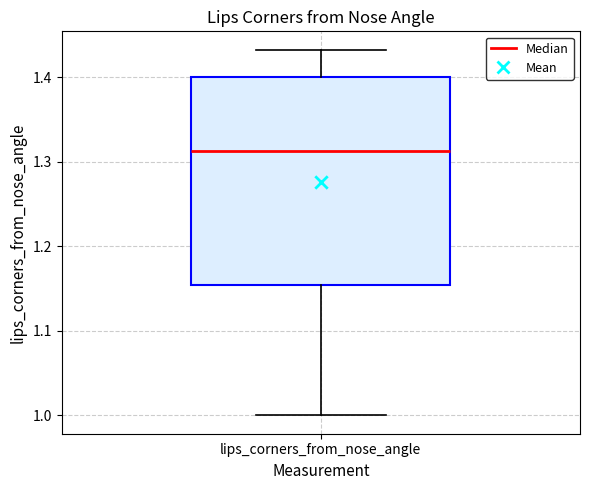

Transcribe this box plot: give where the median line is, the range the box spans, and where the two whiskers end, as read against the y-axis. The values are not printed on the chart, so give them approximately, as read against the axis.

median 1.31, box 1.15 to 1.40, whiskers 1.00 to 1.43